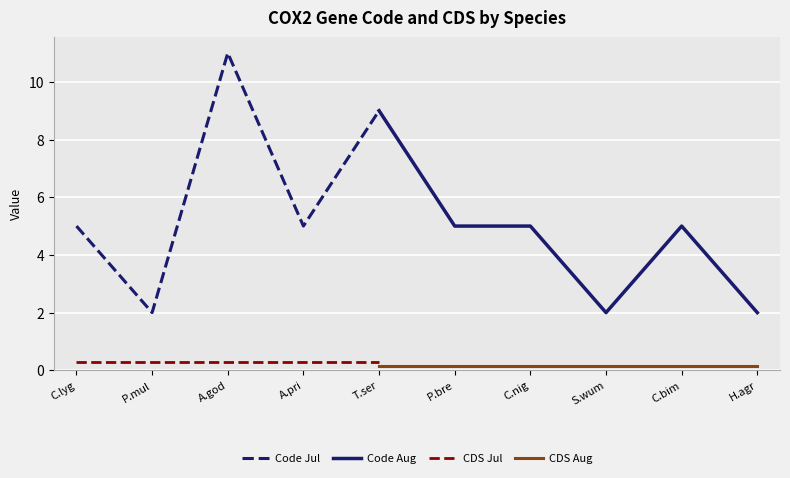

True or false: CDS Jul and Code Aug cross at least once.

False